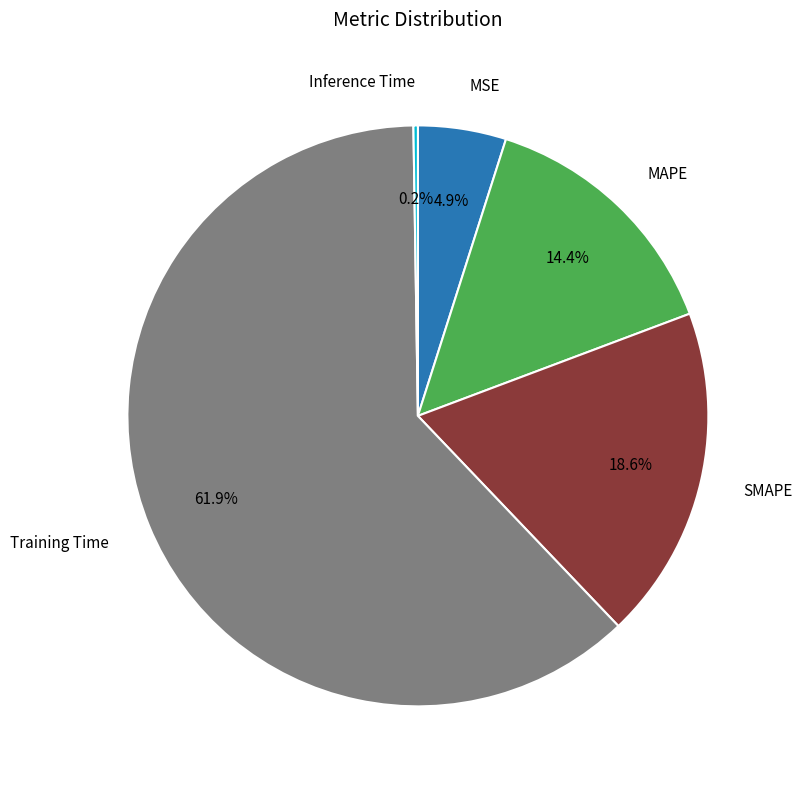

Does any single category account for the majority?

Yes